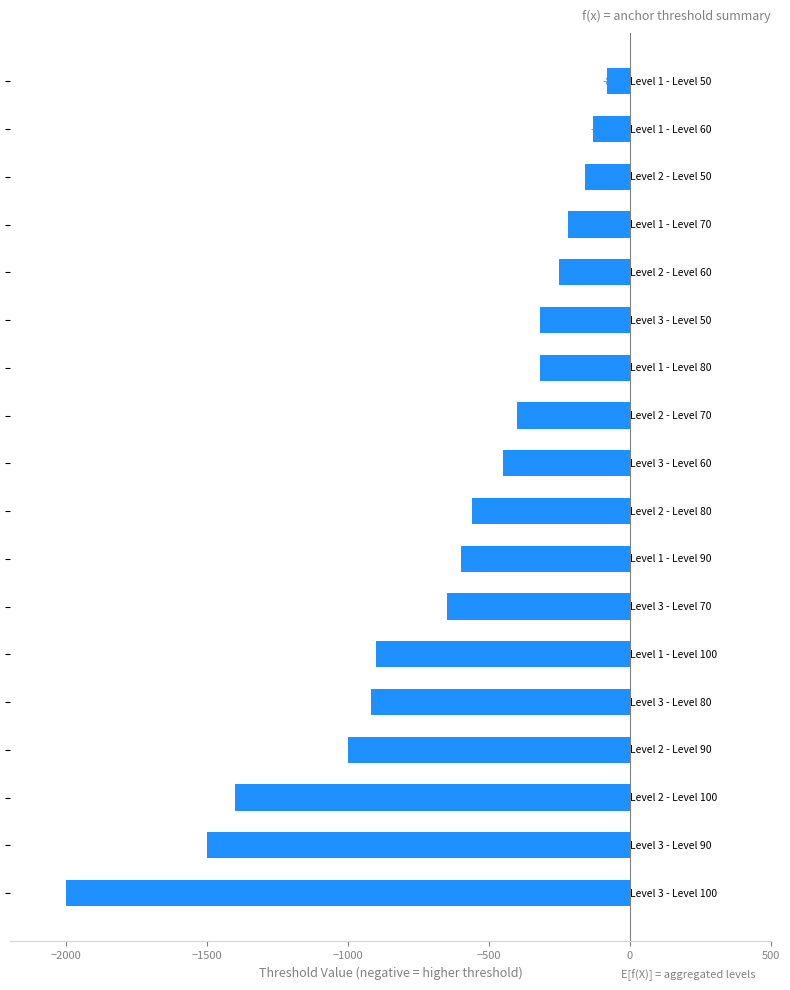

How many bars are there in total?

18